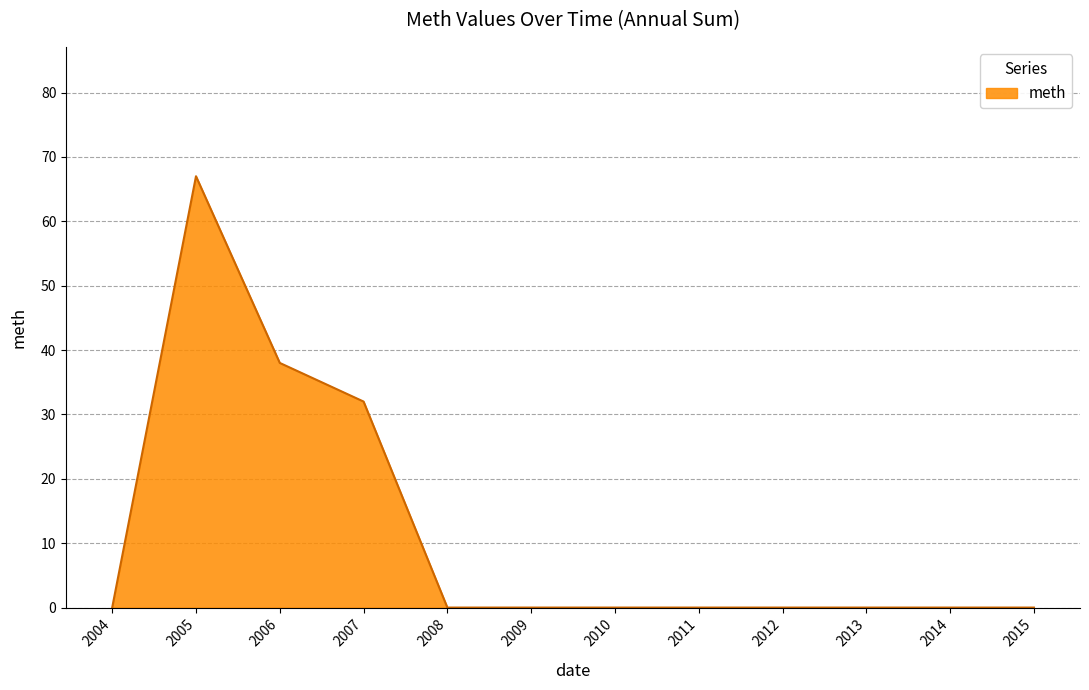

The value at 2005 is 67. True or false?

True